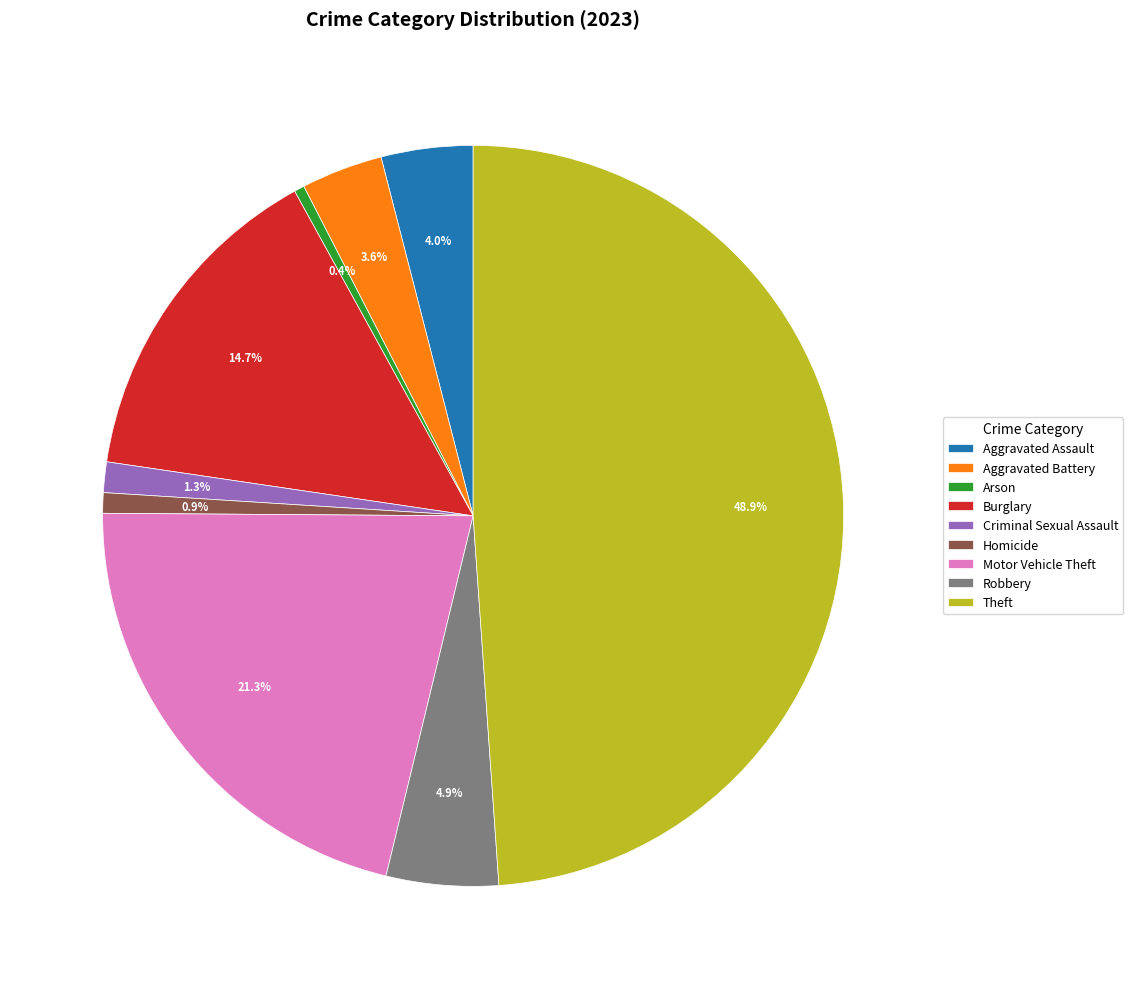

The Motor Vehicle Theft slice represents 36% of the pie. True or false?

False